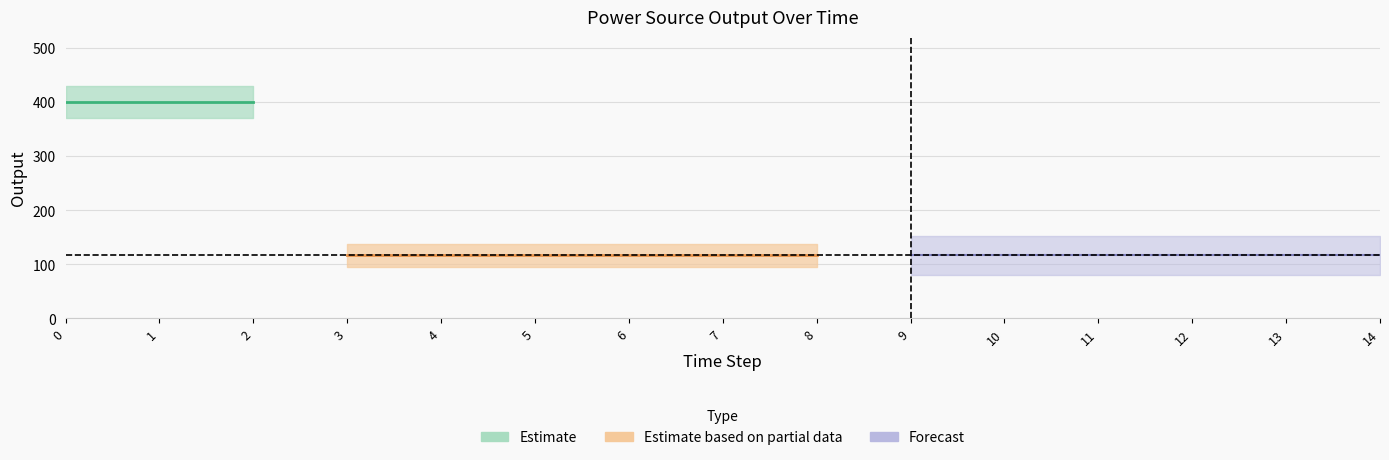

Count the number of categories in the chart.

15